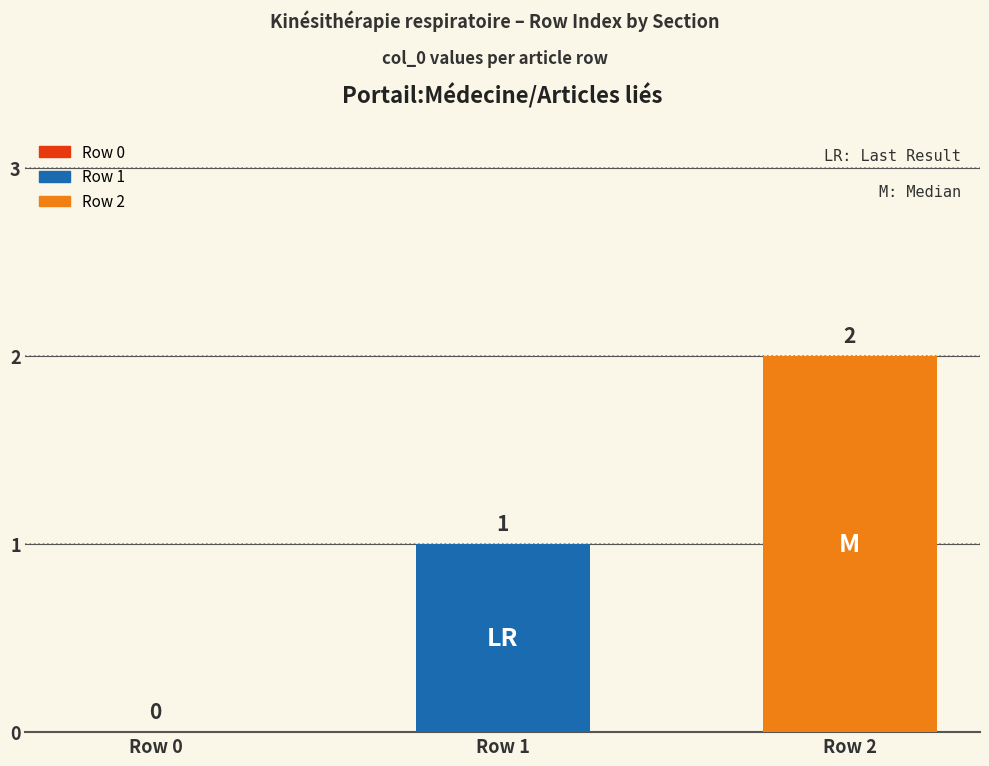

What is the difference between the values at Row 2 and Row 0?

2